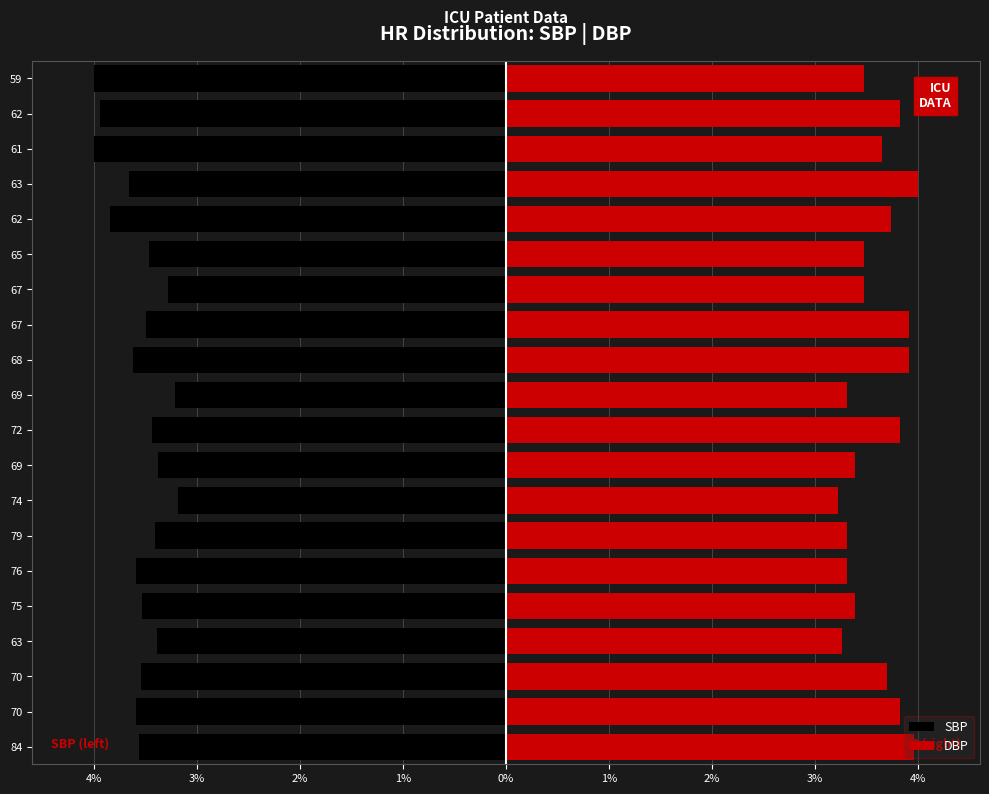

How many categories are shown in the chart?

20